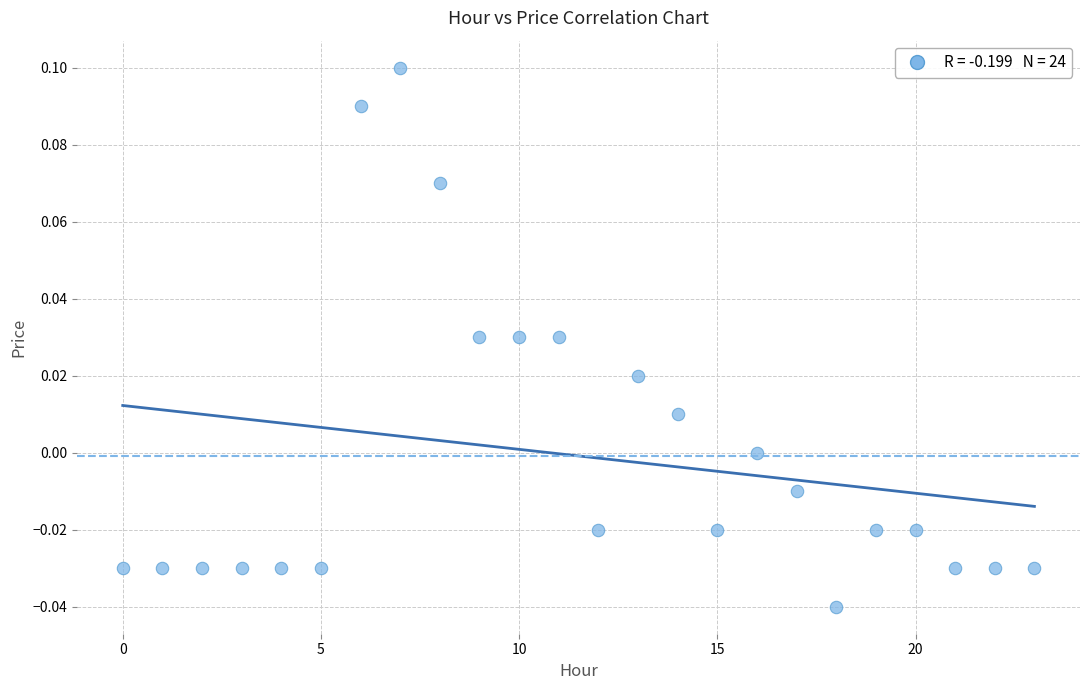

How many data points are displayed?

24